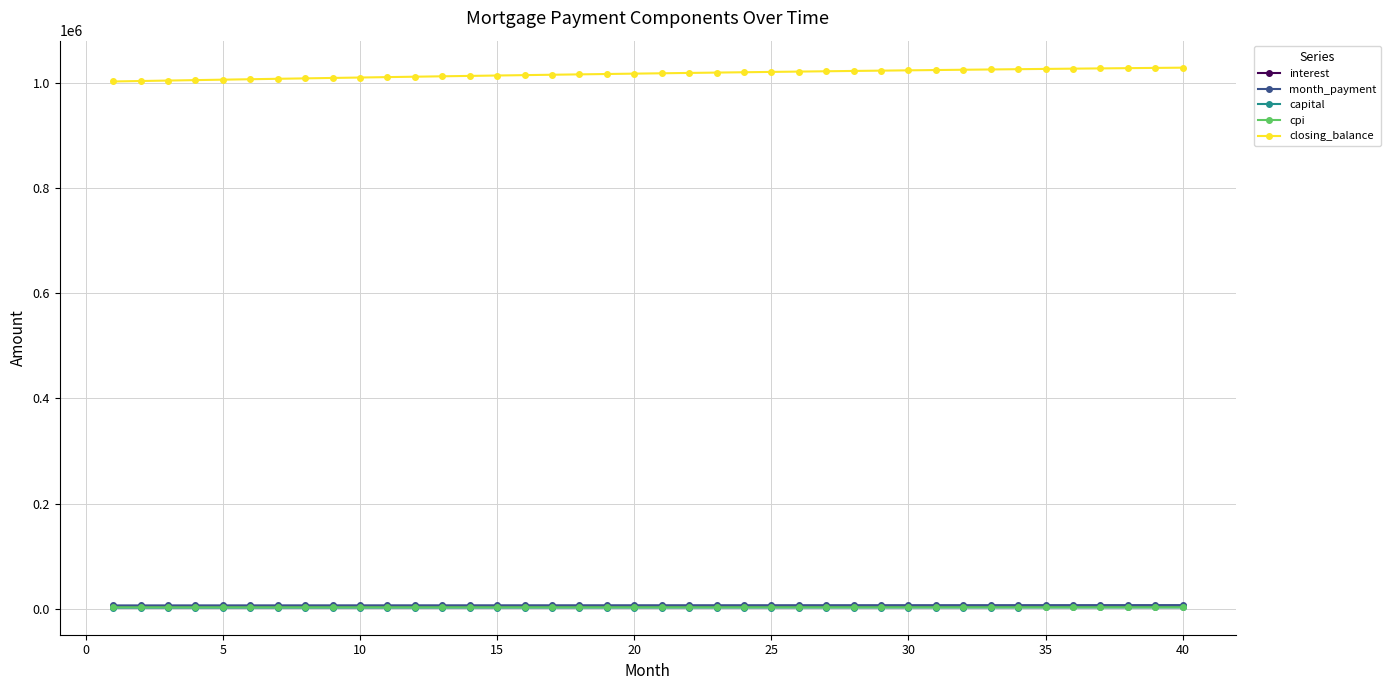

Which series has the widest spread of values?

closing_balance